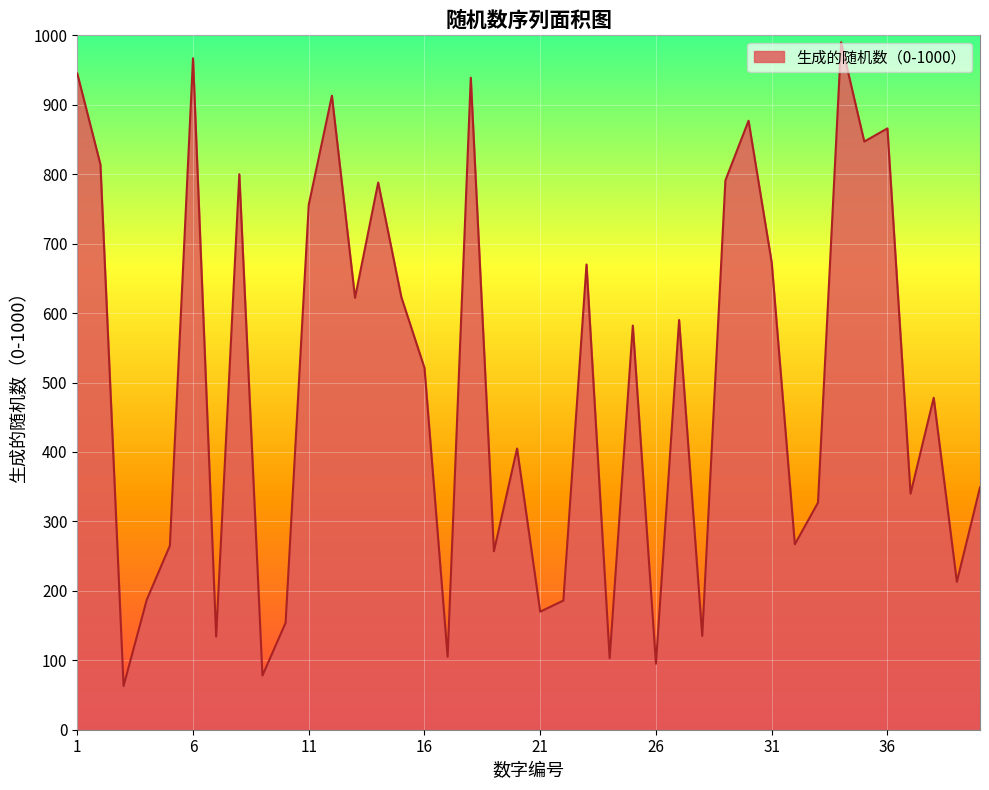

What is the difference between the maximum and minimum values?

927